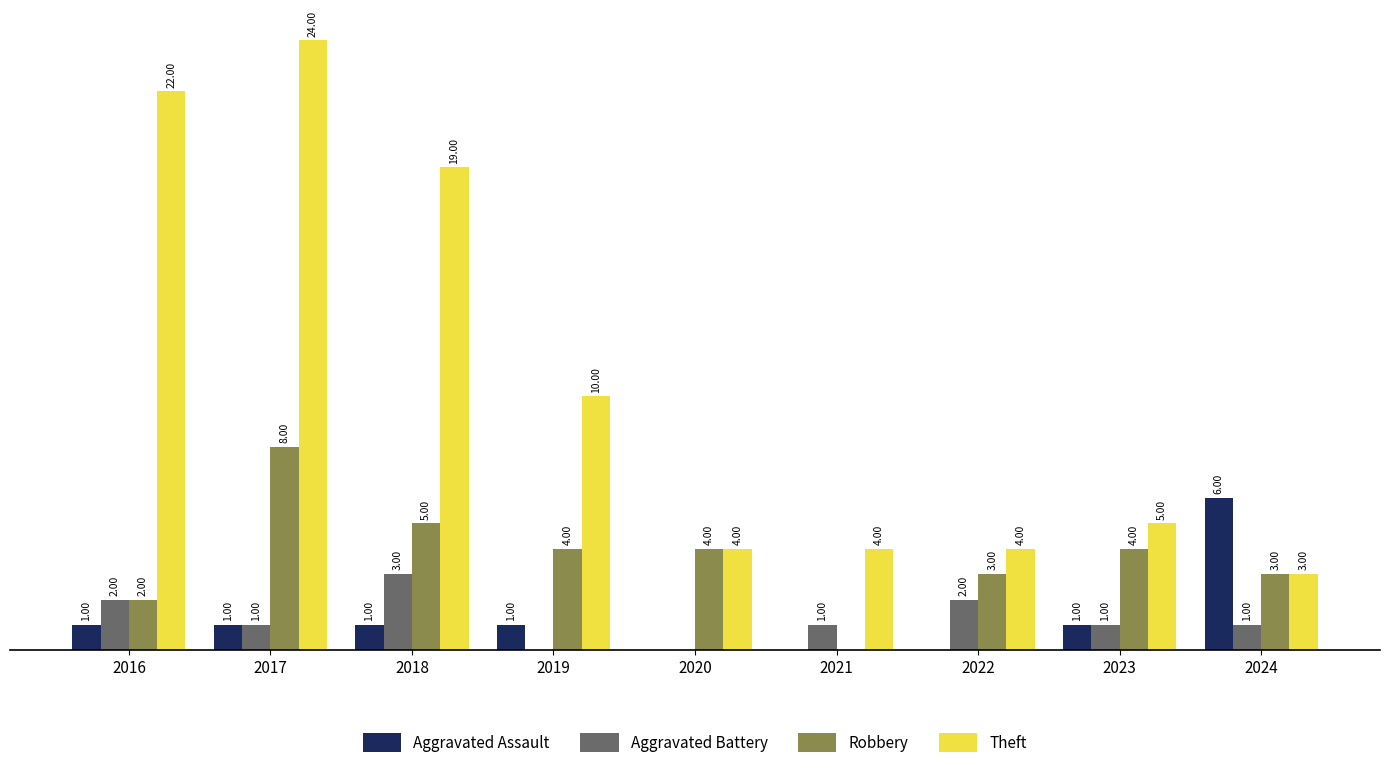

Between 2016 and 2022, which series saw the biggest shift?

Theft